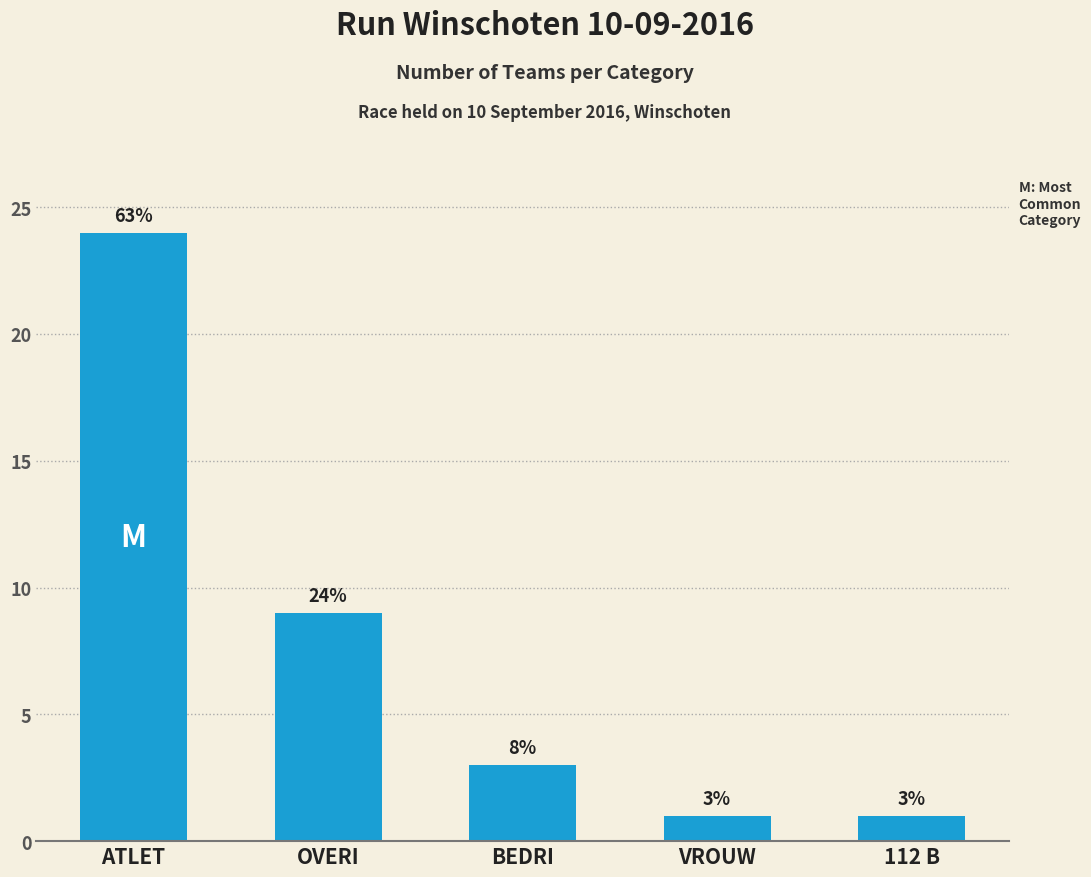

How many values are below 3?

2